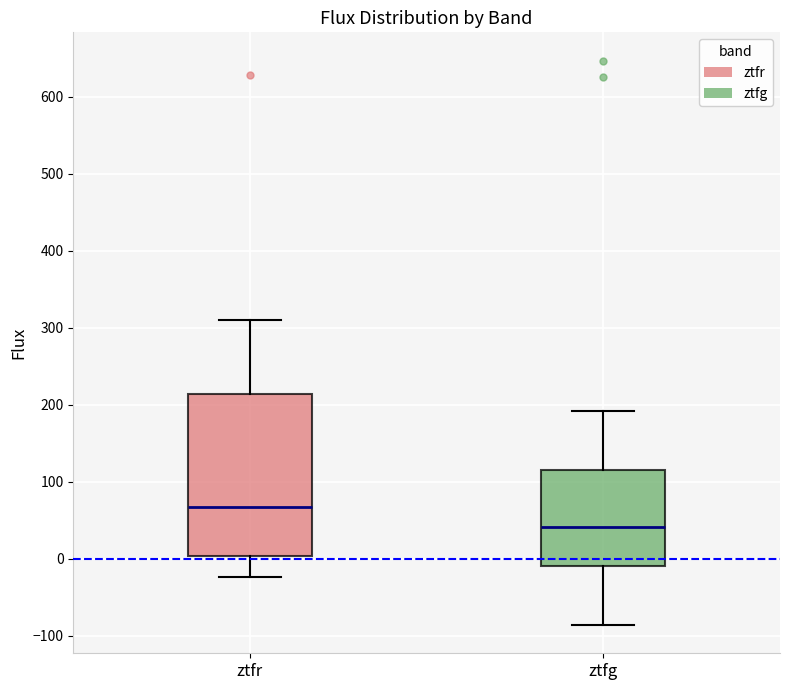

Which box is the tallest, from its lower edge to its upper edge?

ztfr